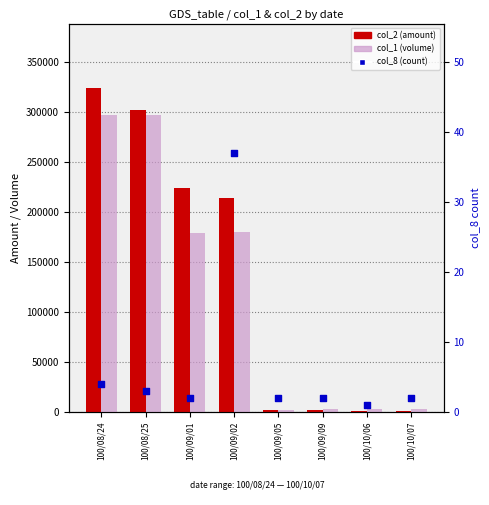

Which series reaches the maximum Y coordinate?

col_2 (amount)